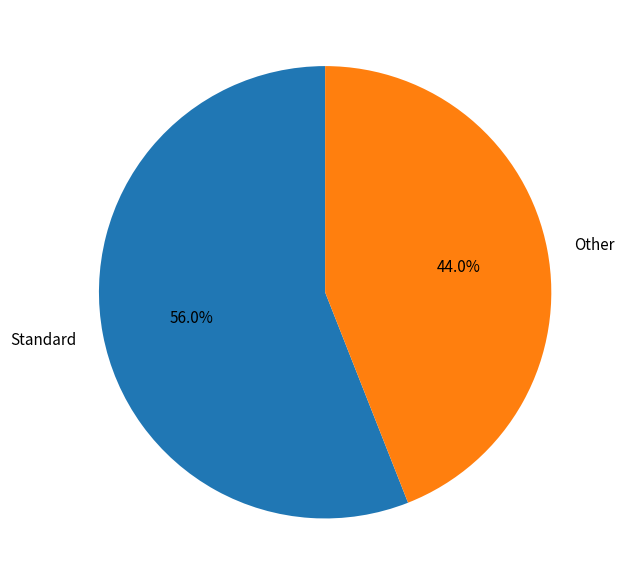

Between Other and Standard, which is larger?

Standard